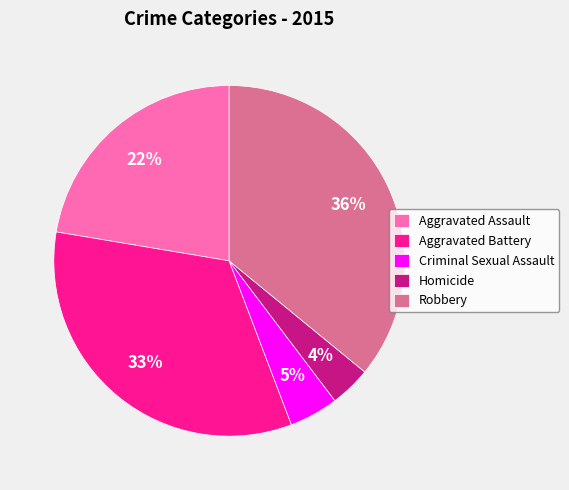

Combined, do Homicide and Aggravated Battery account for over 50%?

No